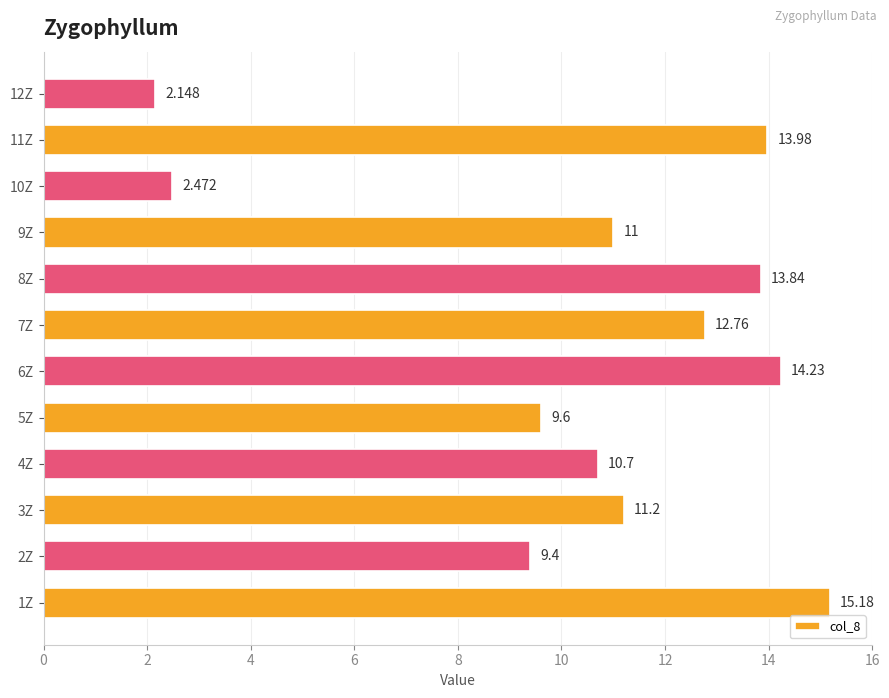

What is the average value?

10.5